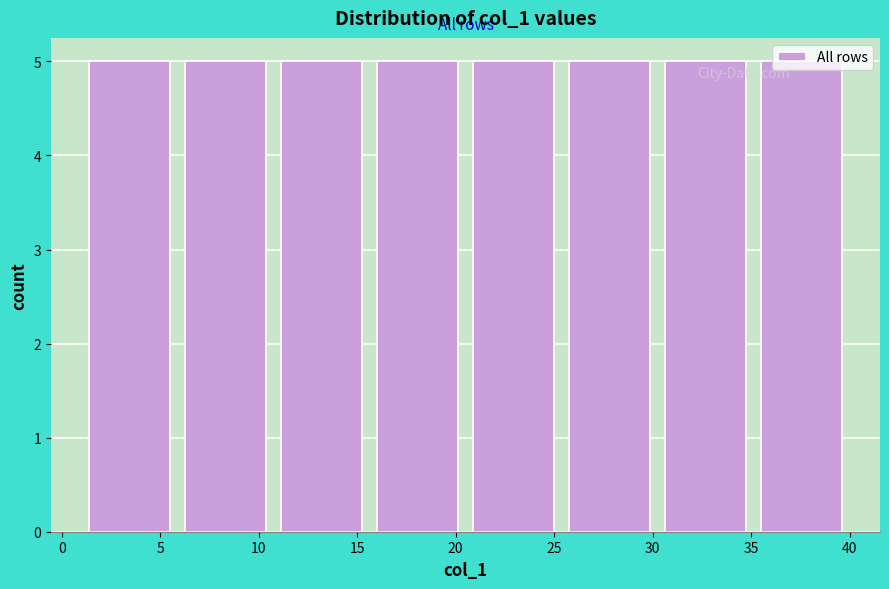

Reading left to right, transcribe this chart: for each bar, give the range it covers on the x-axis and its height. Neither the bar edges nor the heights are printed on the chart, so give them approximately, as read against the axes.

1.0 to 6.0: 5
6.0 to 11.0: 5
11.0 to 15.5: 5
15.5 to 20.5: 5
20.5 to 25.5: 5
25.5 to 30.5: 5
30.5 to 35.0: 5
35.0 to 40.0: 5